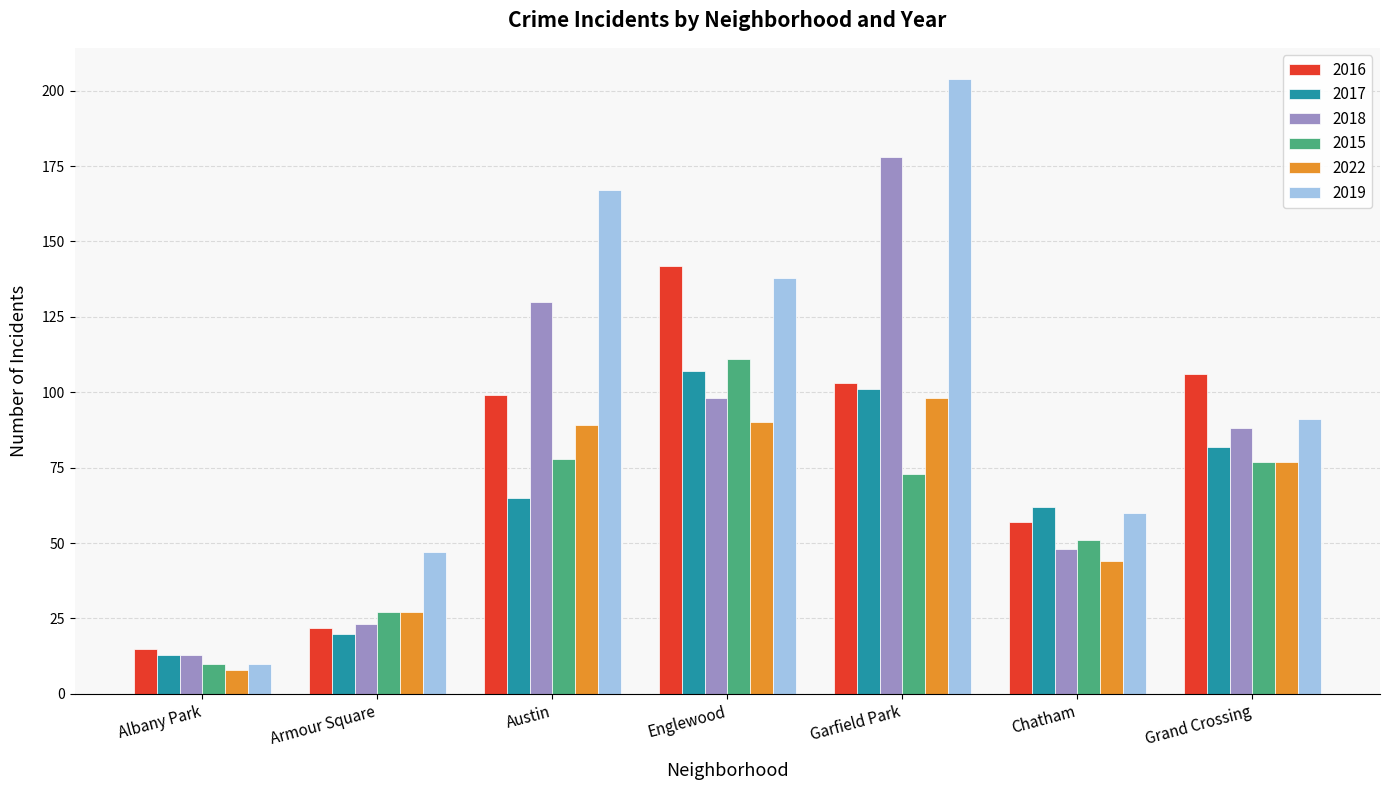

What is the value of the 2022 bar at the 4th from the left?

90